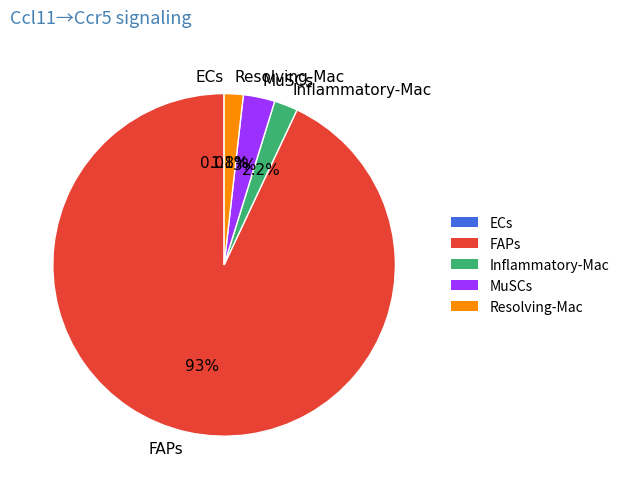

To the nearest percent, what portion does FAPs represent?

93%